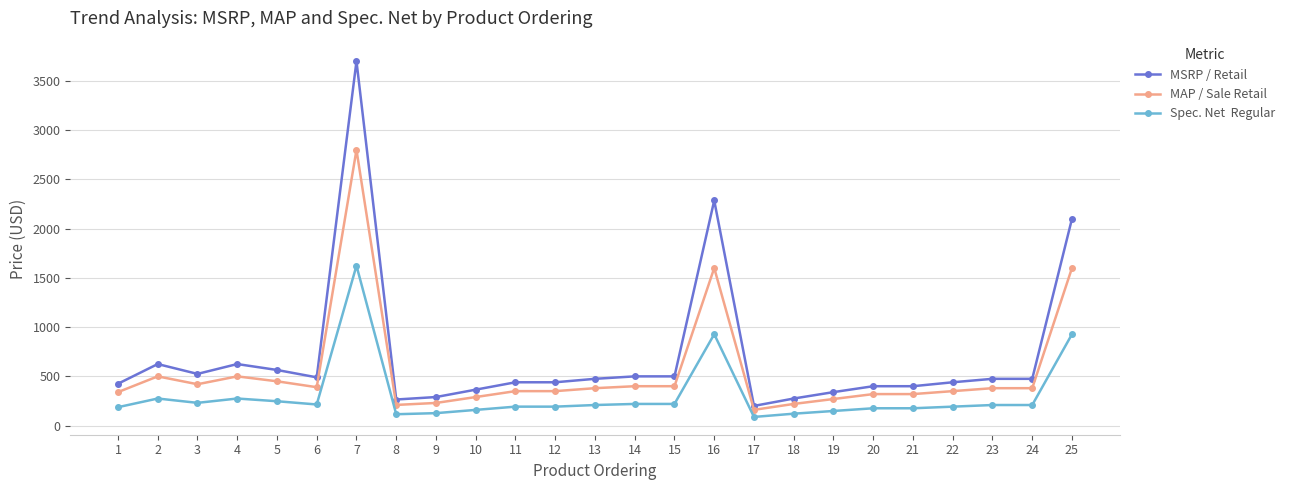

Is this an area chart (filled region under the line)?

No